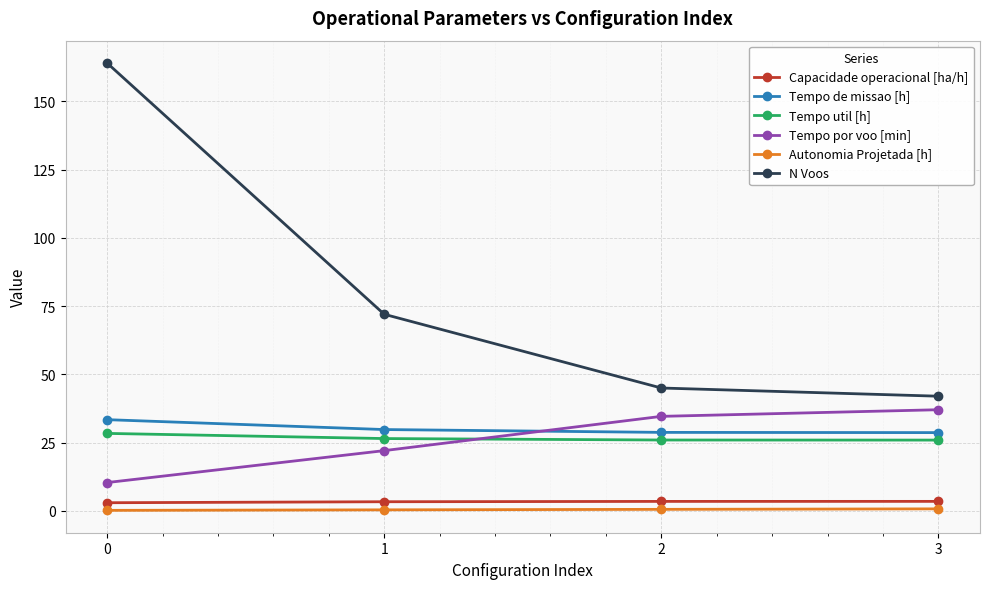

What is the spread (max minus min) of values at 0?

163.8